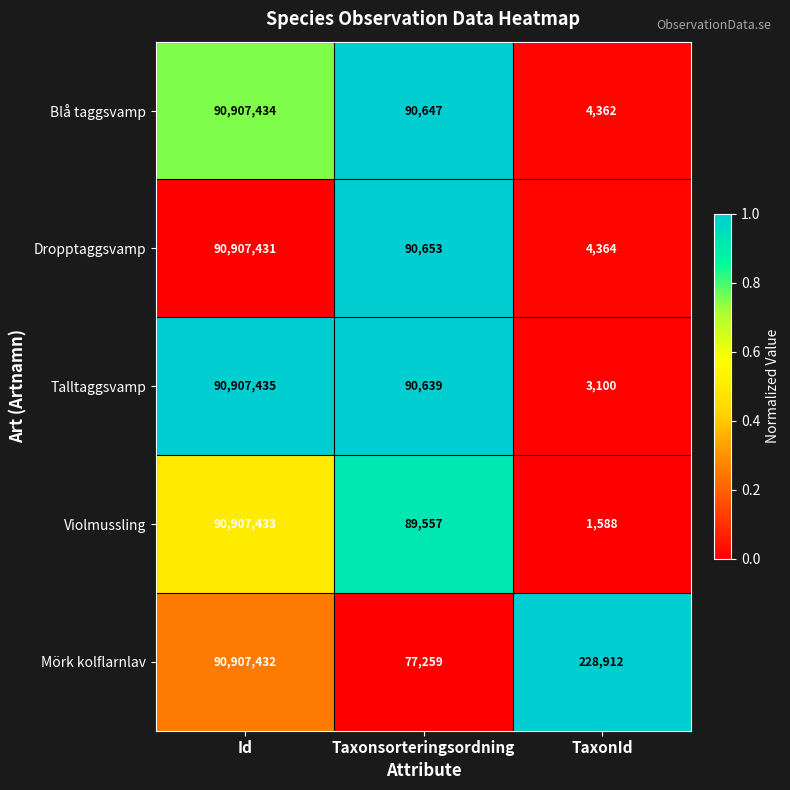

Reading right to left, what are all the values shown in this chart?

Blå taggsvamp: TaxonId=4362	Taxonsorteringsordning=90647	Id=90907434
Dropptaggsvamp: TaxonId=4364	Taxonsorteringsordning=90653	Id=90907431
Talltaggsvamp: TaxonId=3100	Taxonsorteringsordning=90639	Id=90907435
Violmussling: TaxonId=1588	Taxonsorteringsordning=89557	Id=90907433
Mörk kolflarnlav: TaxonId=228912	Taxonsorteringsordning=77259	Id=90907432